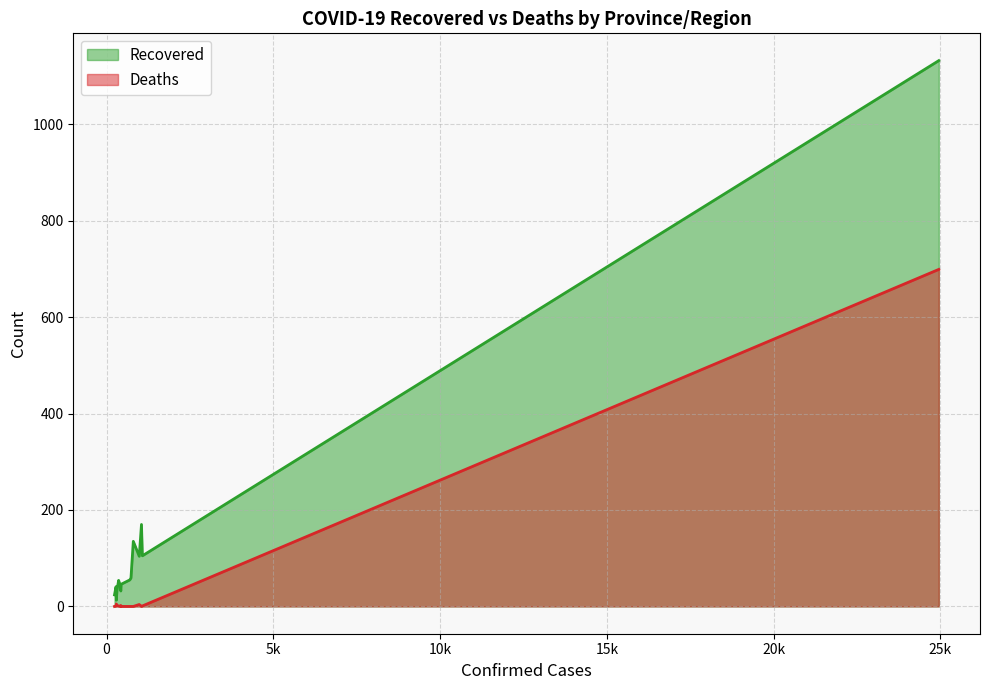

What is the average value of the Recovered series?

136